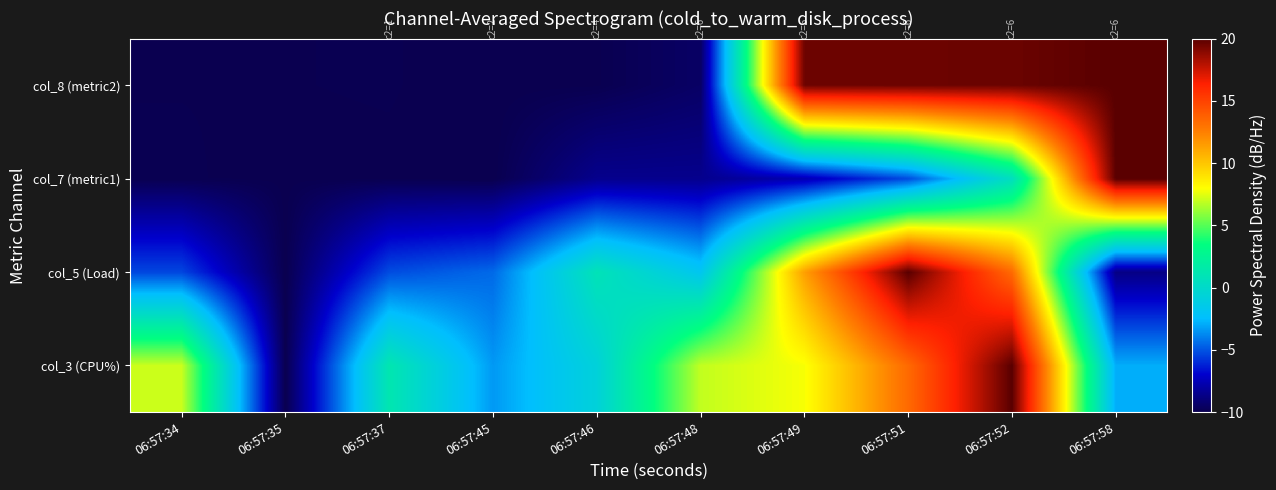

Which category has the highest value across all series?

06:57:52